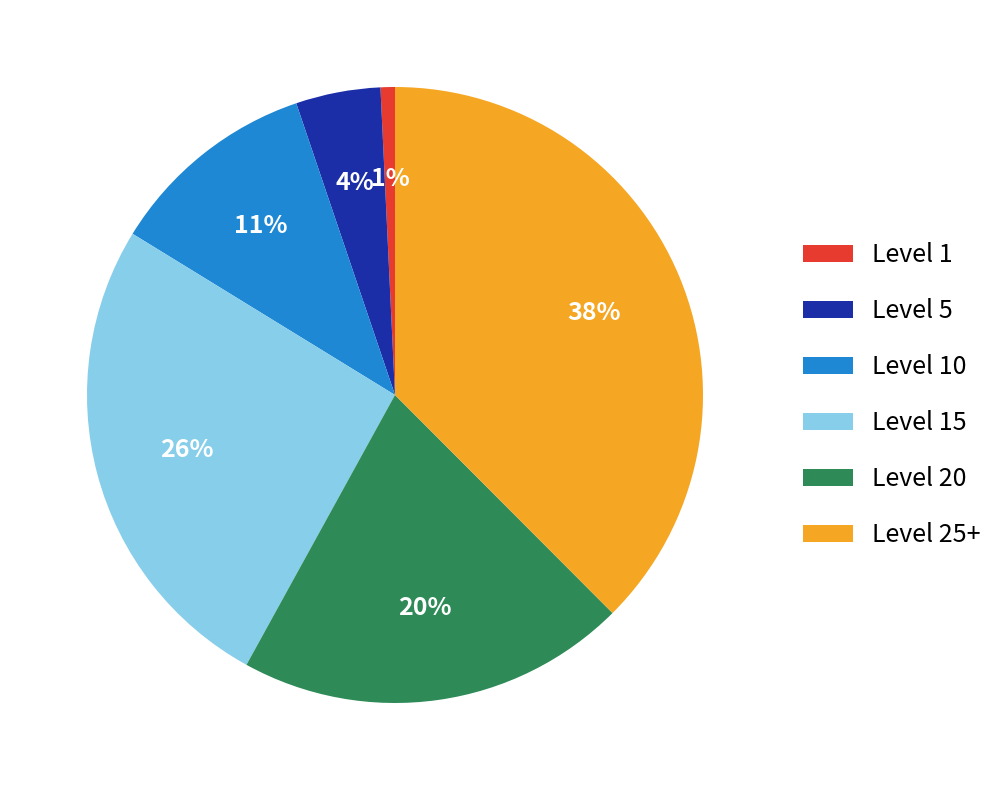

What percentage is the Level 15 slice, to the nearest percent?

26%